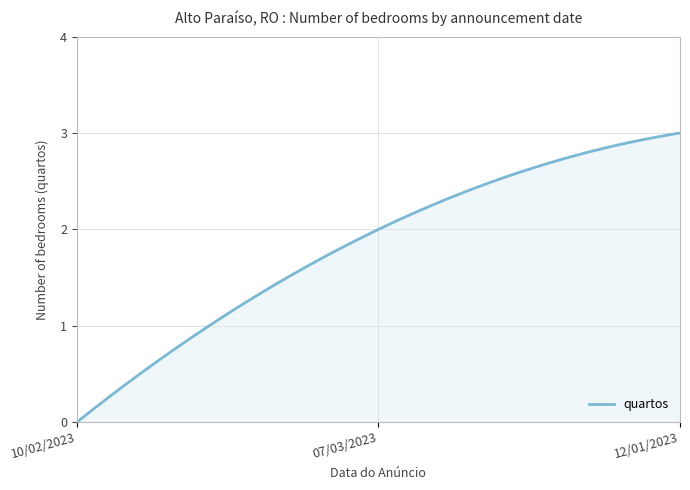

Does the chart display data point markers on the line(s)?

No